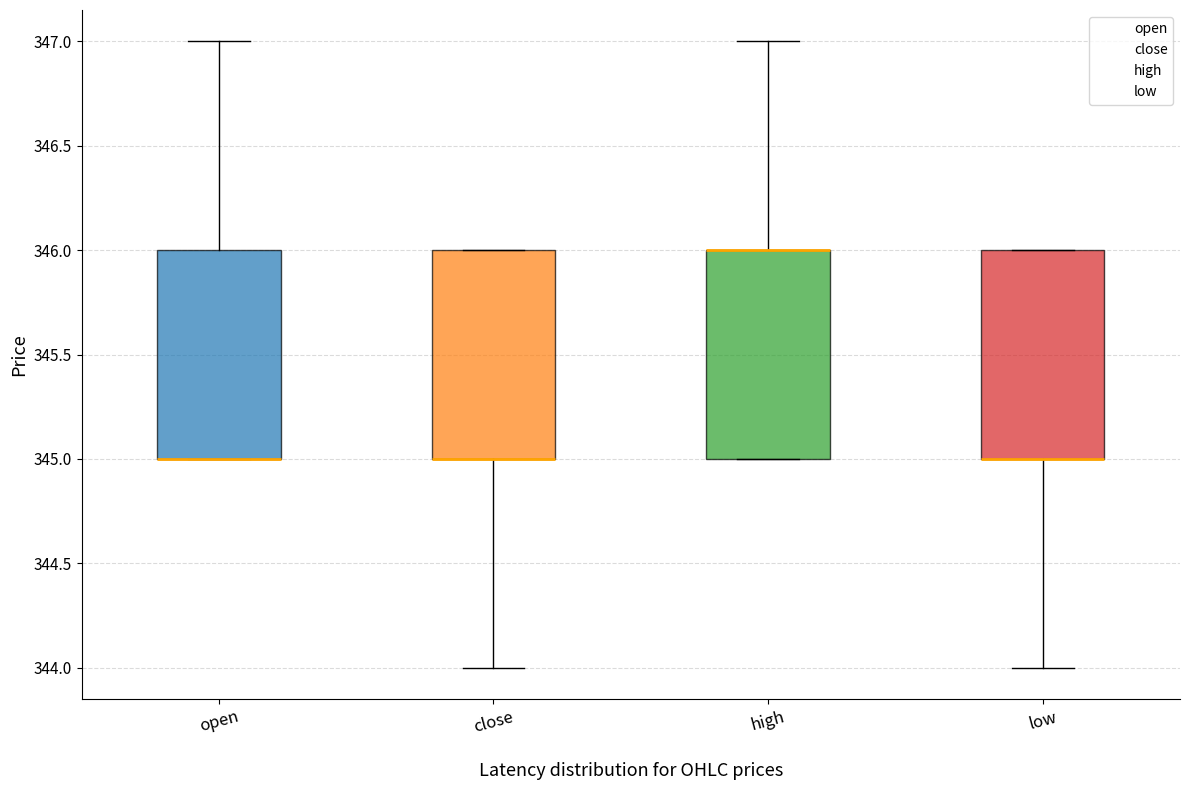

Where is the upper edge of the box for high on the y-axis? The values are not printed on the chart, so give them approximately, as read against the axis.

346